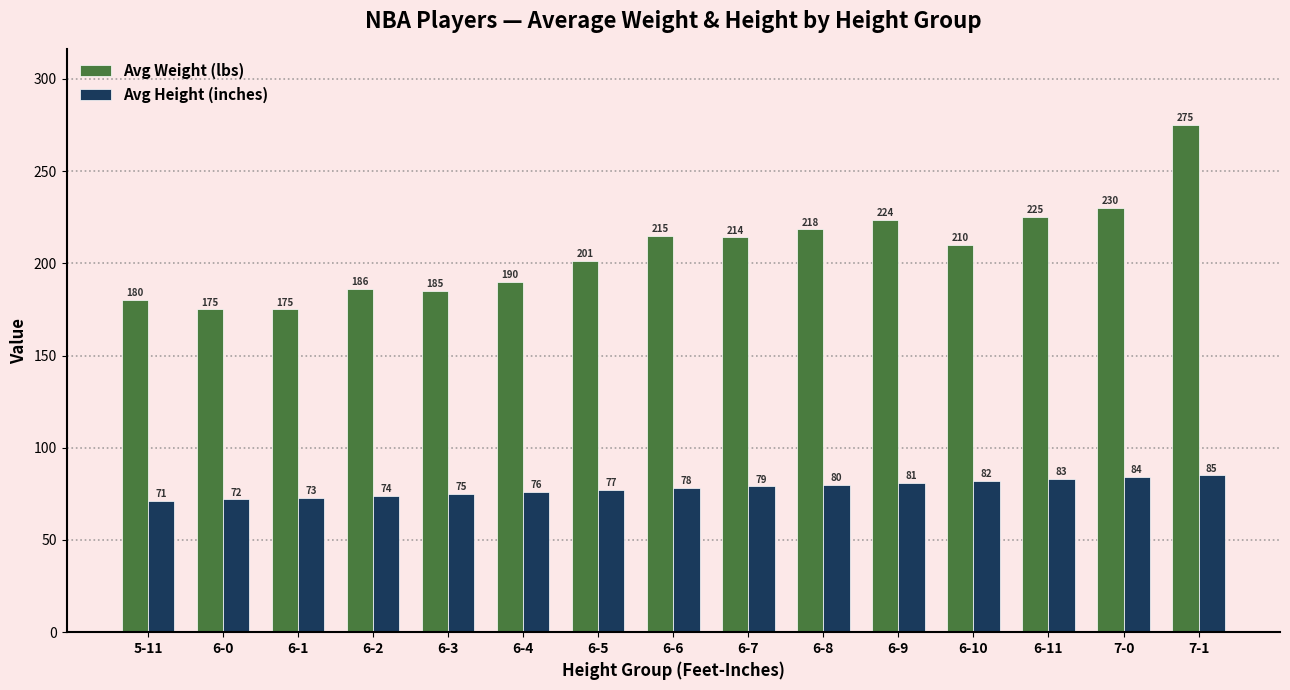

What is the difference between the Avg Height (inches) values at 7-1 and 6-5?

8.0